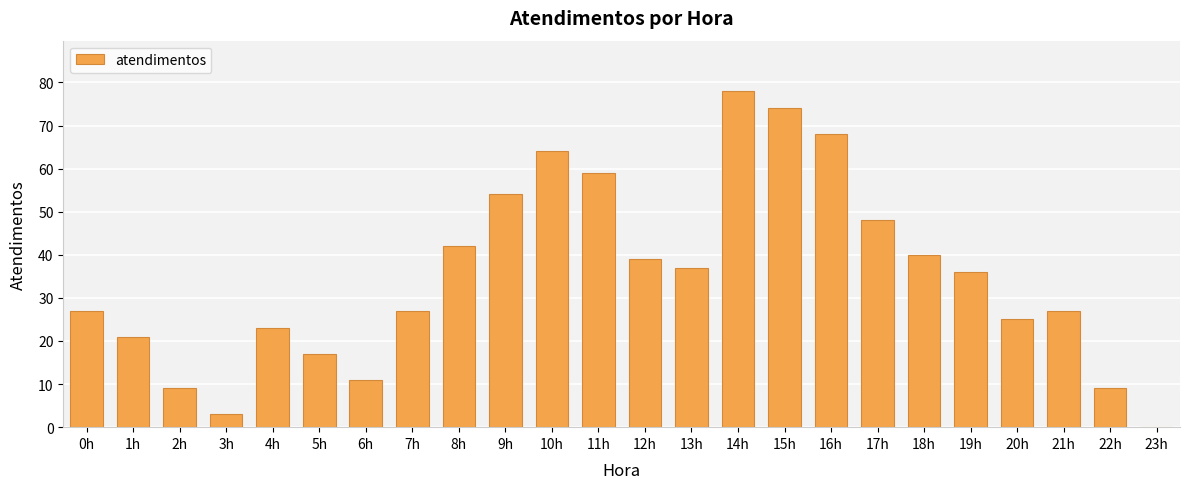

Count the number of data series in this chart.

1